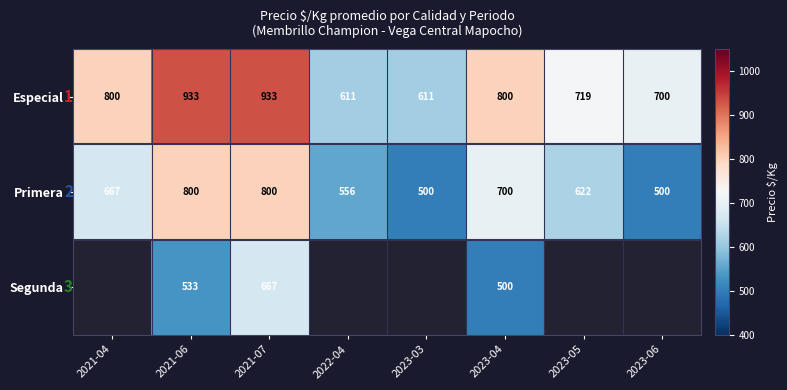

How many distinct data groups are displayed?

3